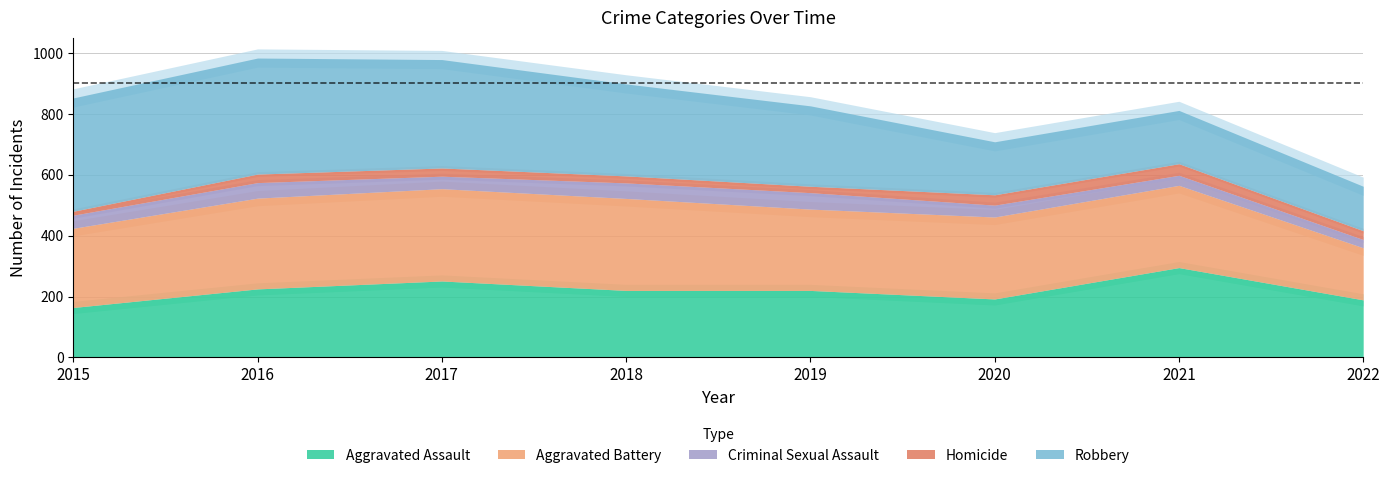

At which category does Criminal Sexual Assault reach its first local peak?

2016